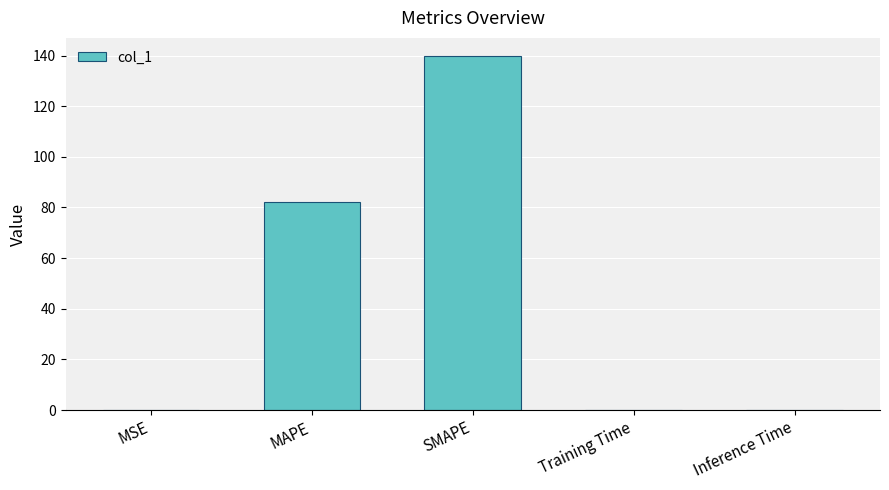

How many series are shown in this chart?

1